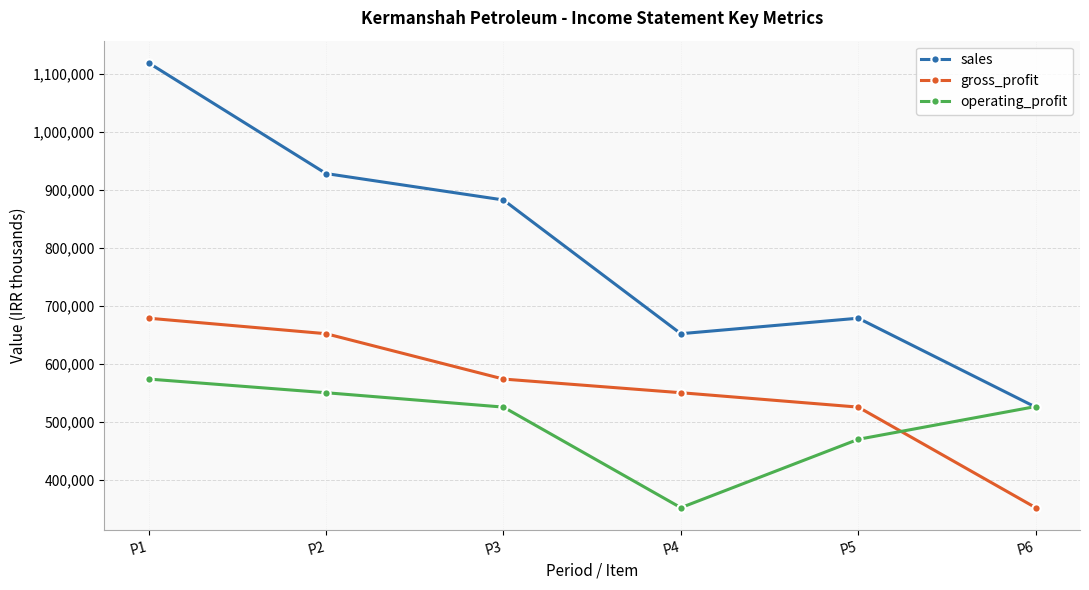

Rank the series at P5 from lowest to highest value.

operating_profit, gross_profit, sales